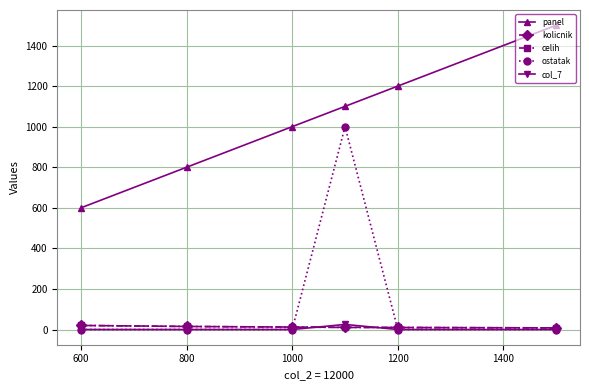

How many values in the celih series are below 12?

3